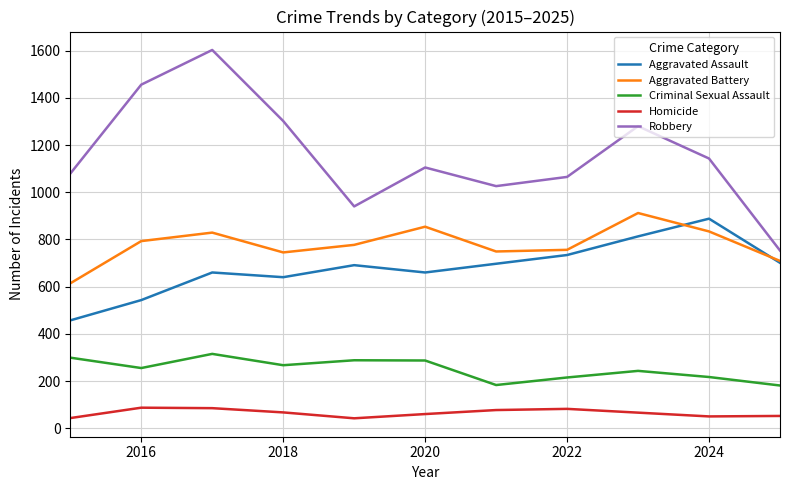

Which series has the widest spread of values?

Robbery